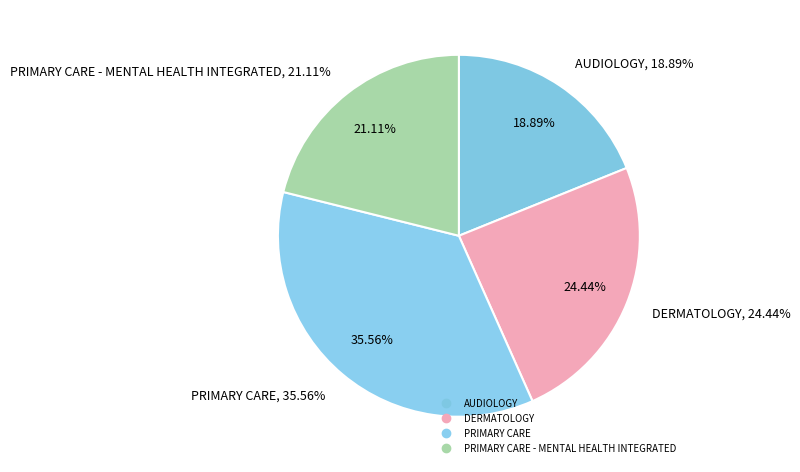

Which slice is the largest?

PRIMARY CARE